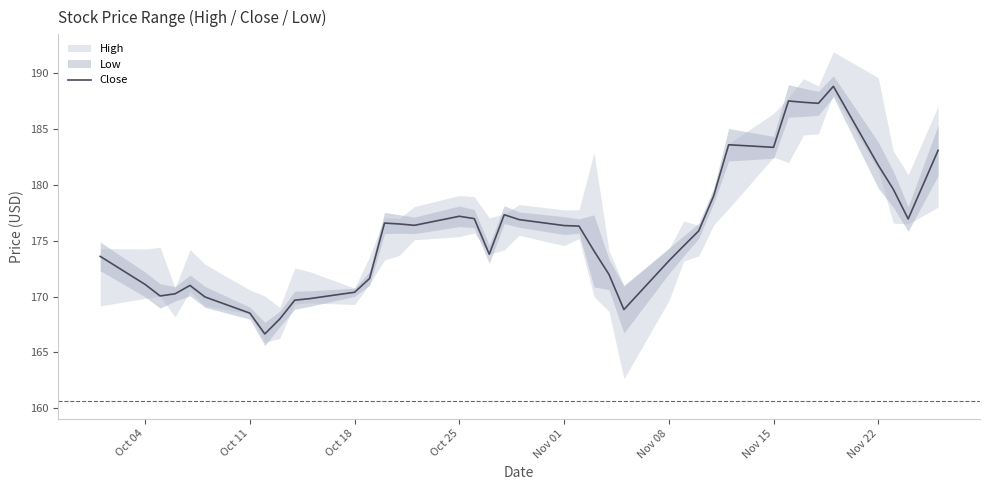

What is the value of the 10th point from the left?

169.7